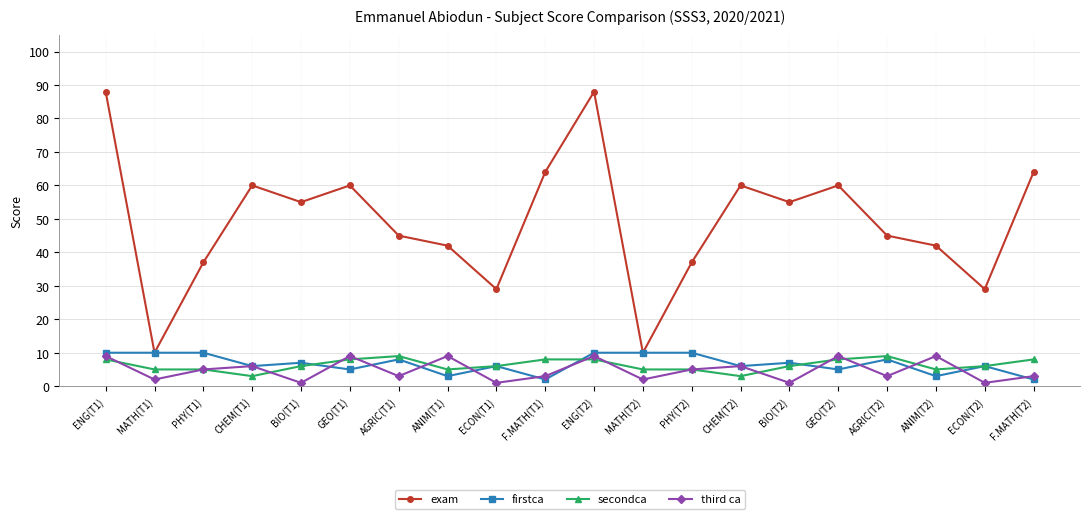

In third ca, how many points are lower than both neighbors (excluding endpoints)?

8